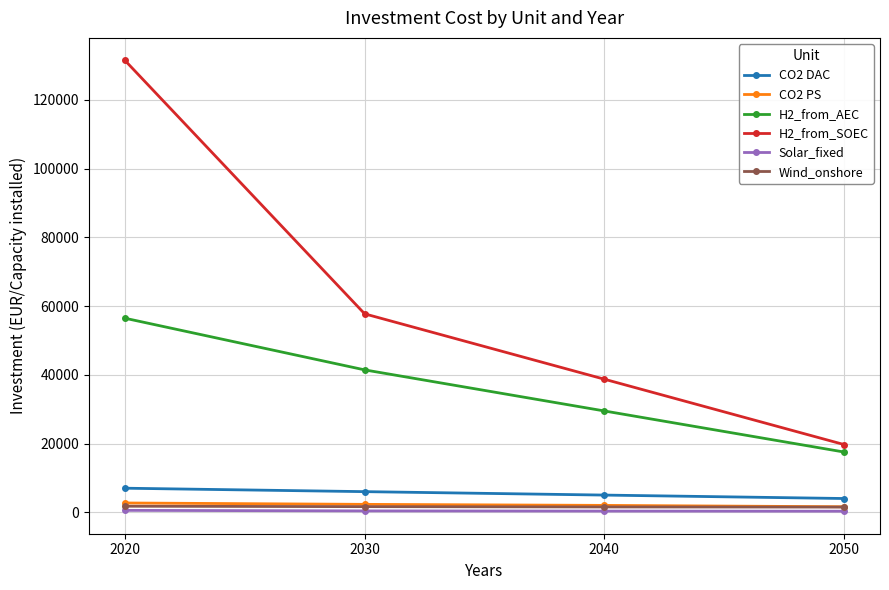

True or false: Wind_onshore and H2_from_AEC intersect in this chart.

False